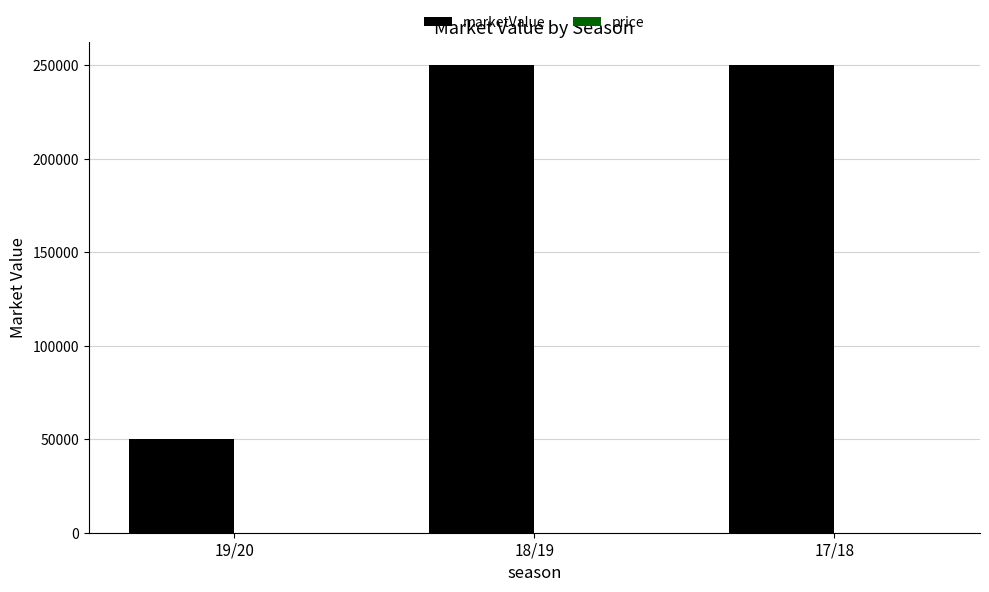

The value at 17/18 is 250000. True or false?

True